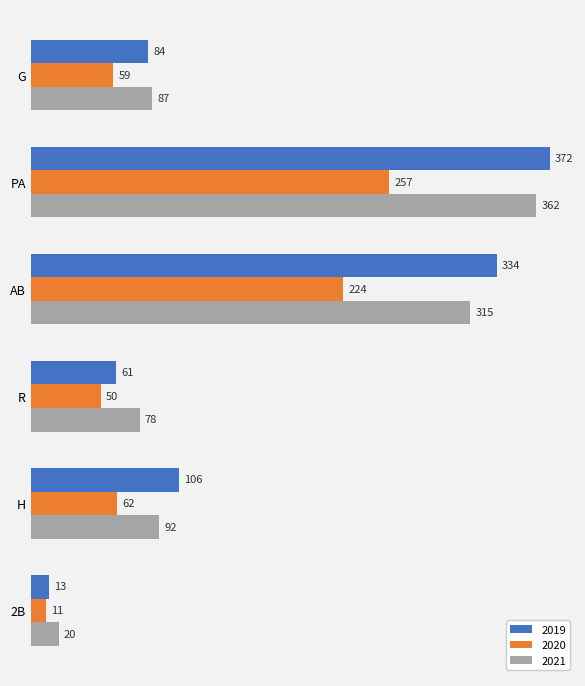

Is it true that 2019 equals 13 at 2B?

True